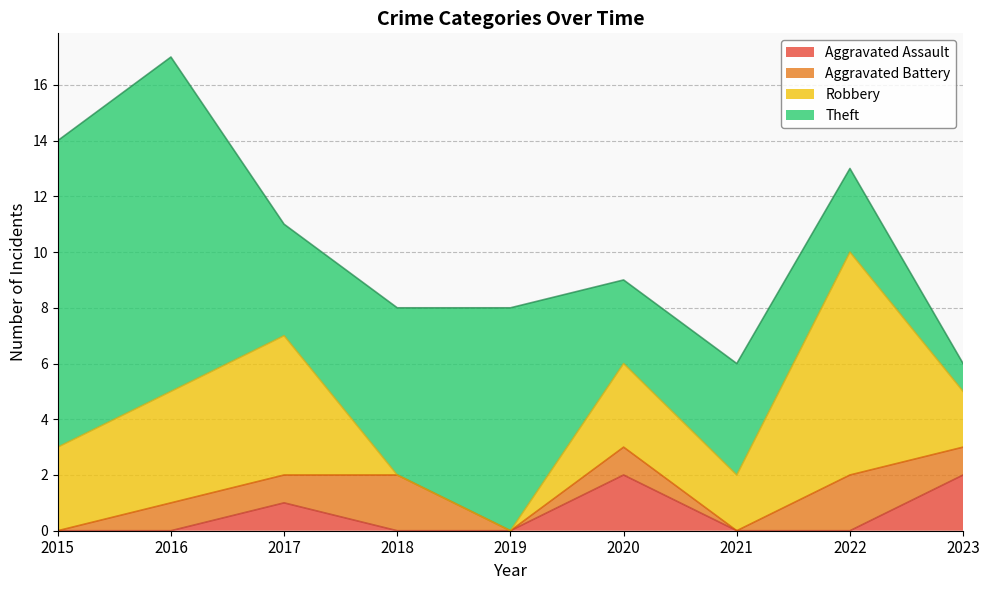

What is the average value of the Aggravated Assault series?

1